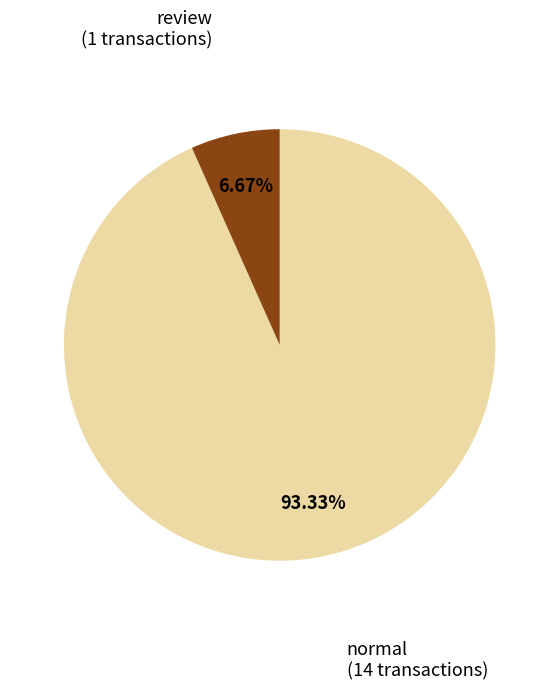

Is there any slice that represents more than half of the pie?

Yes